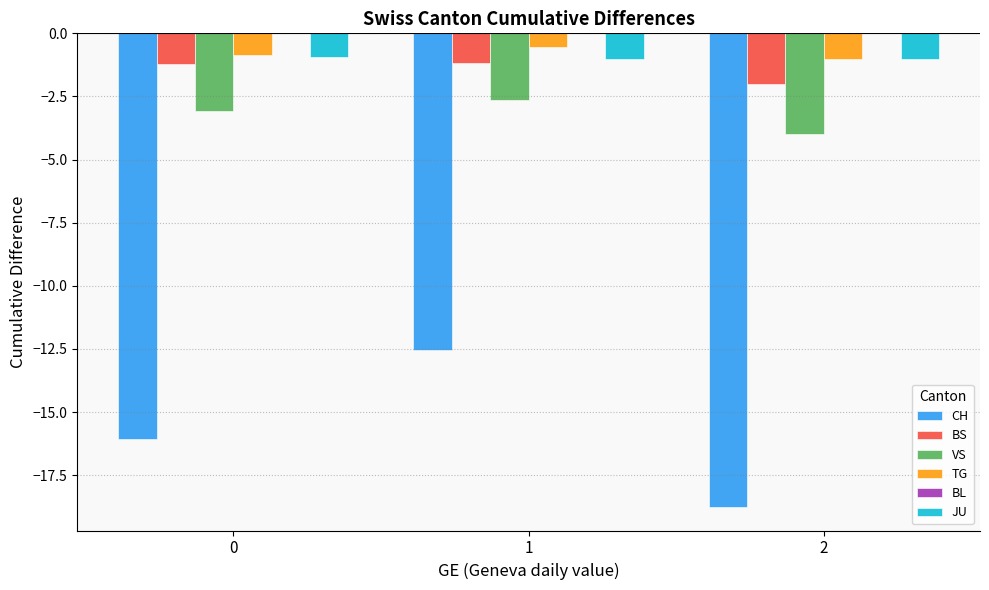

At which category is the sum across all series the highest?

1